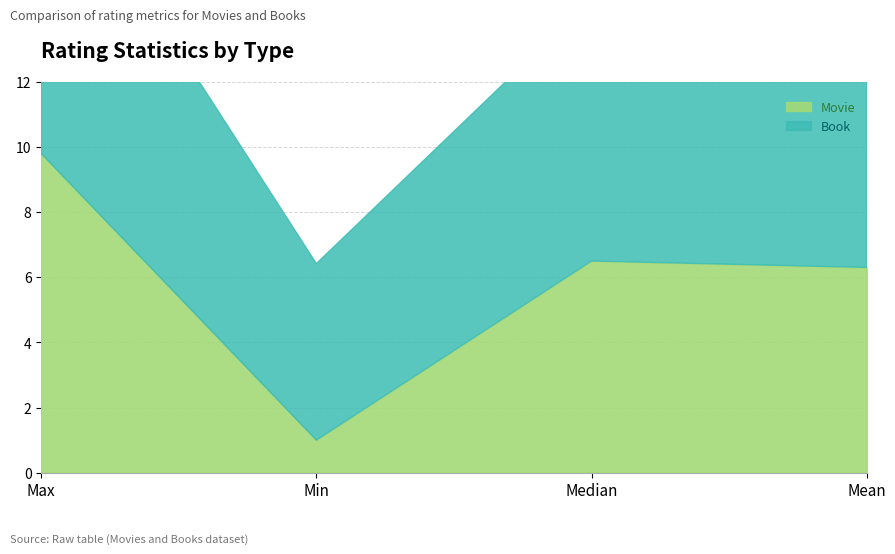

What is the sum of all Book values?

54.8